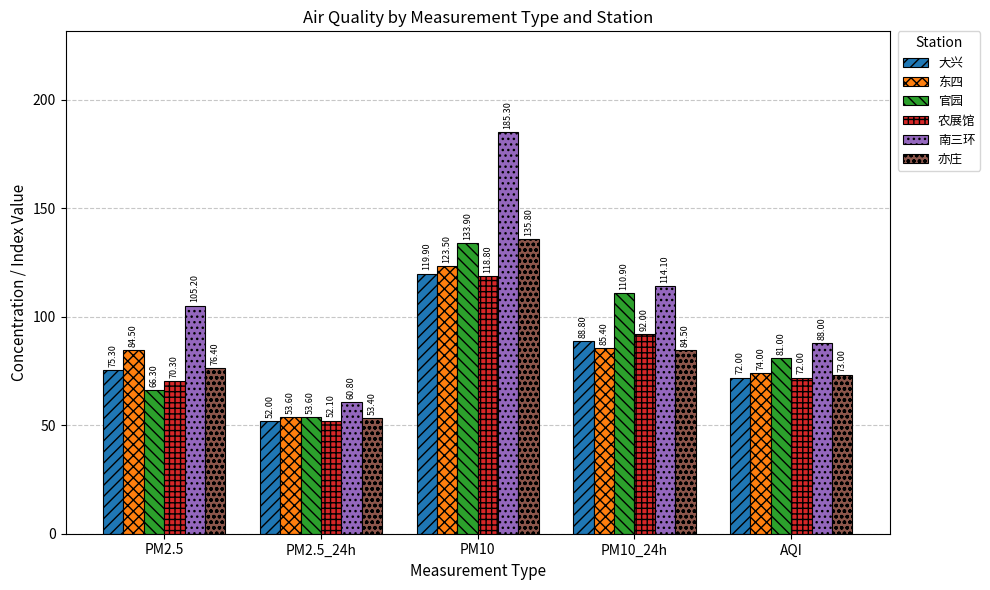

Is it true that 农展馆 equals 152.4 at PM10_24h?

False